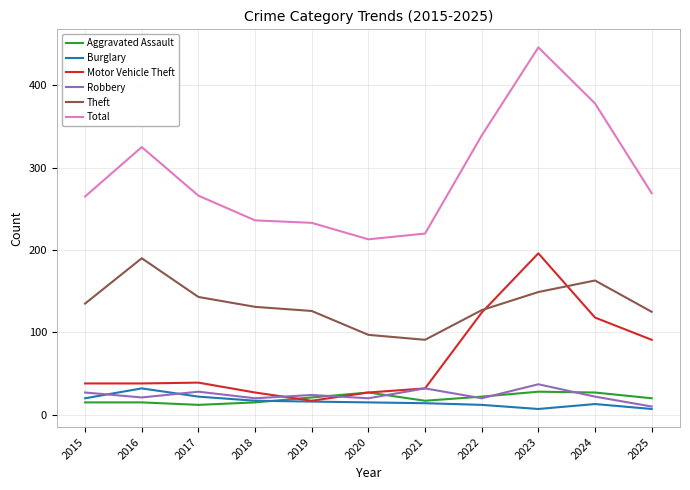

What is the total value across all series at 2024?

721